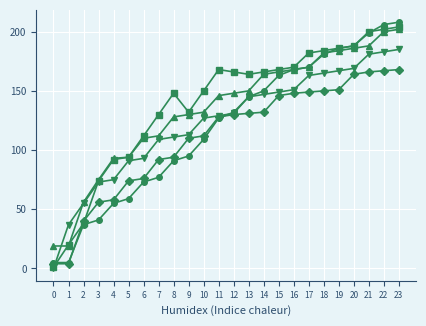

What is the difference between the highest and lowest values at 8?

57